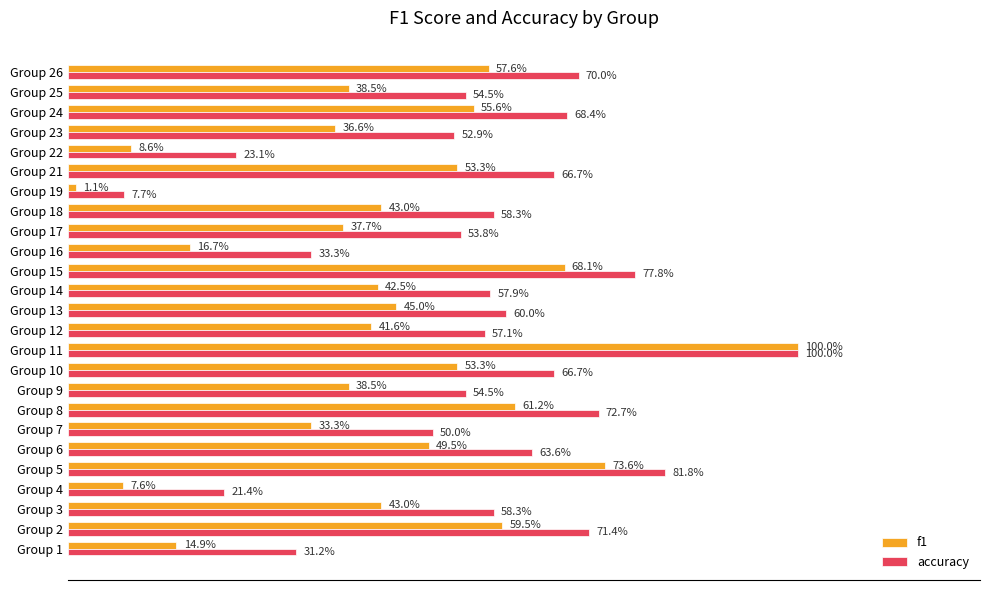

Reading right to left, what are all the values shown in this chart?

f1: 0.6	0.4	0.6	0.4	0.1	0.5	0.0	0.4	0.4	0.2	0.7	0.4	0.5	0.4	1.0	0.5	0.4	0.6	0.3	0.5	0.7	0.1	0.4	0.6	0.1
accuracy: 0.7	0.5	0.7	0.5	0.2	0.7	0.1	0.6	0.5	0.3	0.8	0.6	0.6	0.6	1.0	0.7	0.5	0.7	0.5	0.6	0.8	0.2	0.6	0.7	0.3